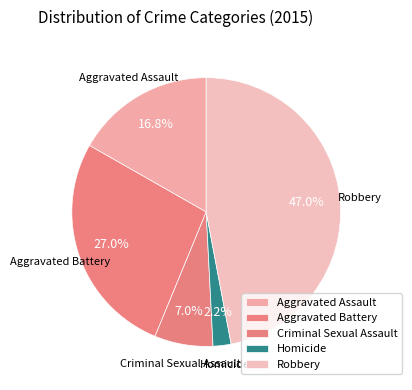

Between Aggravated Assault and Homicide, which is larger?

Aggravated Assault